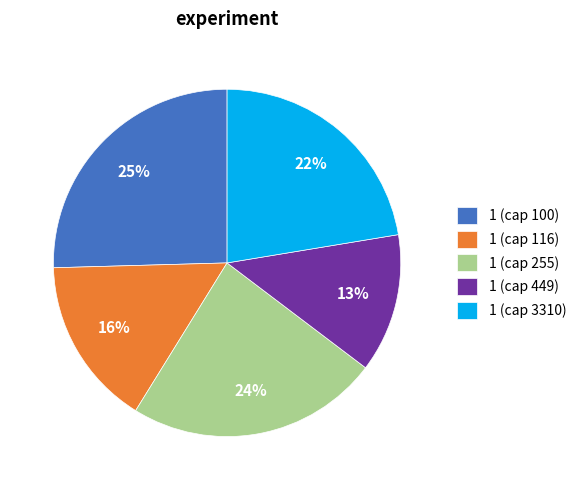

Is it true that 1 (cap 255) is 38% of the pie?

False